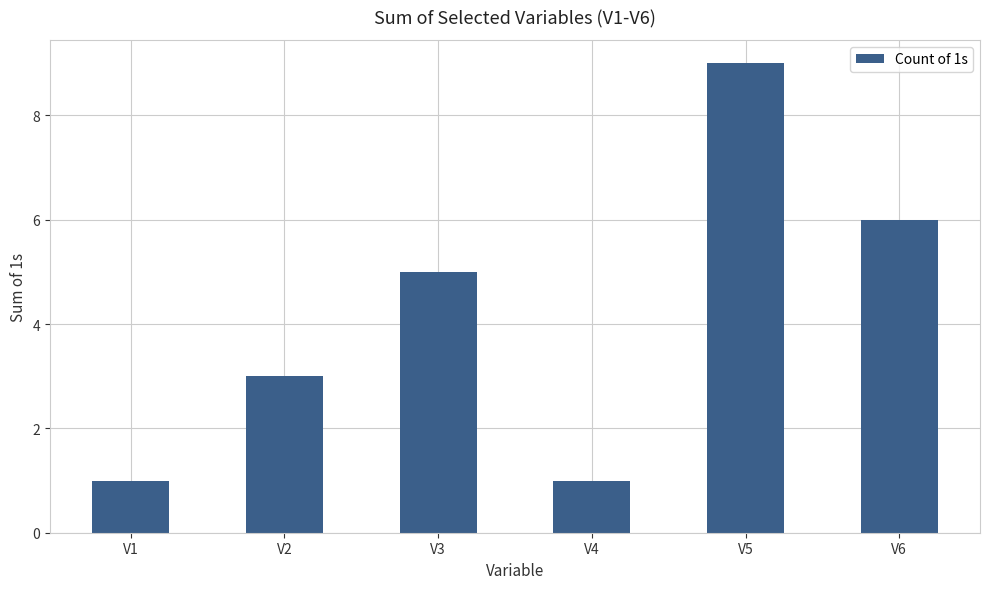

True or false: the data shows 8 at V3.

False